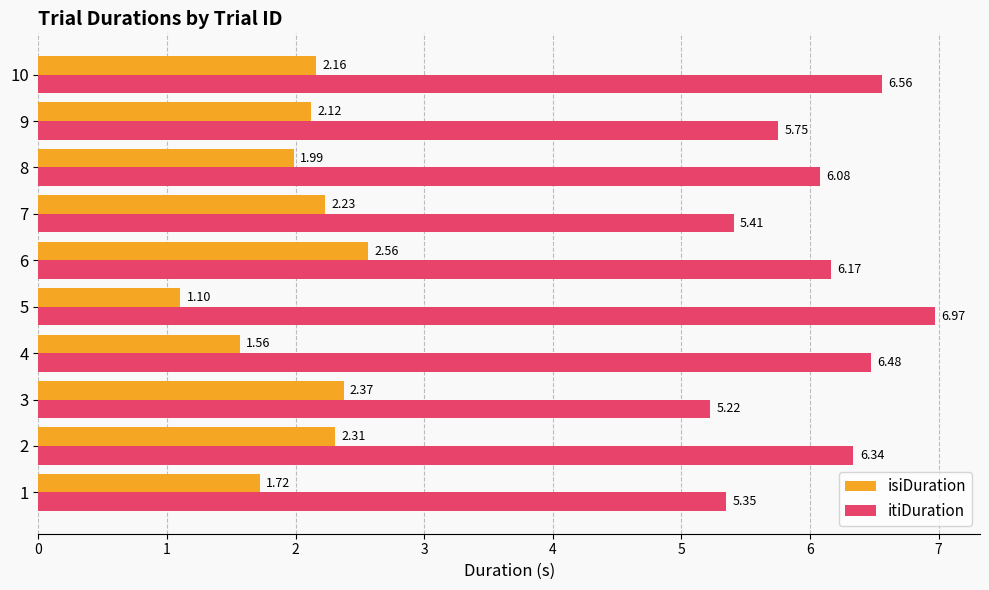

What is the sum of all itiDuration values?

60.3